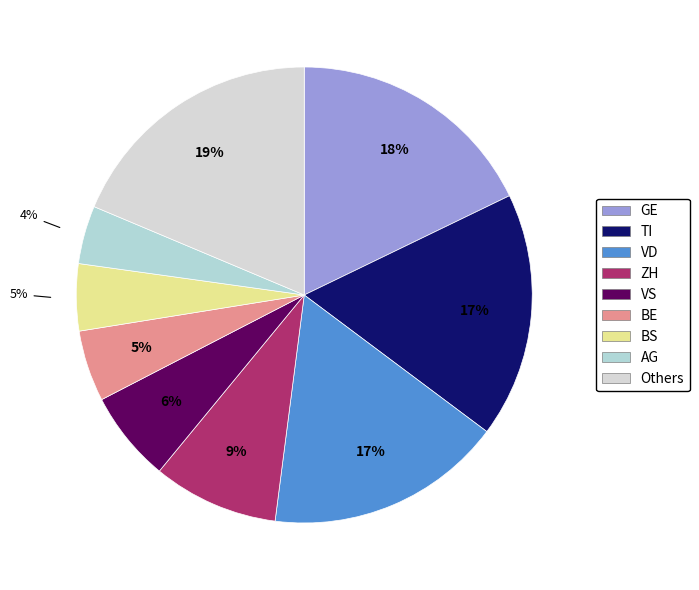

How many segments does this pie chart have?

9